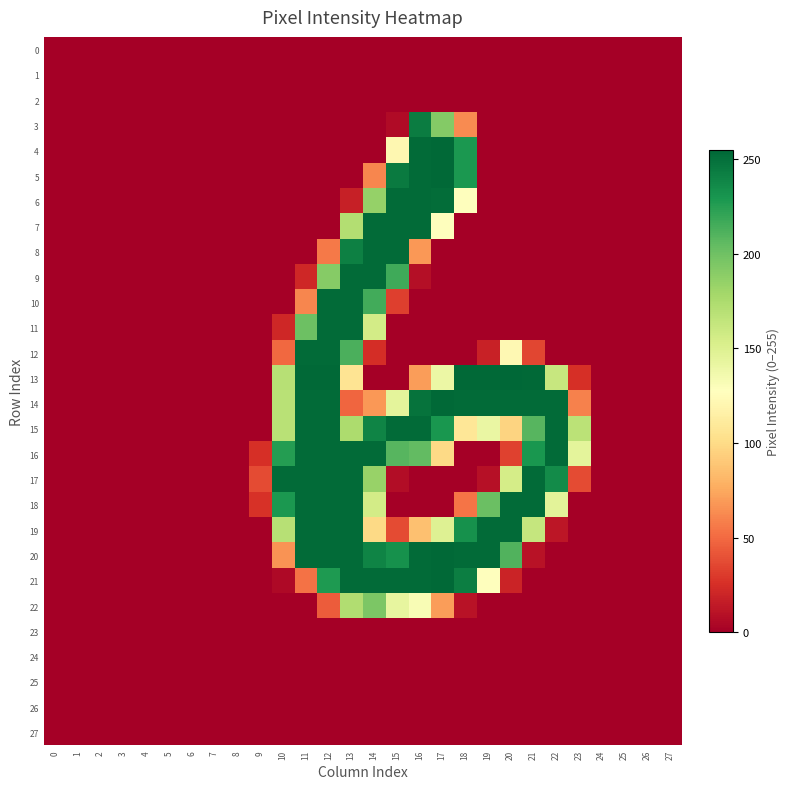

Which series has the largest total across all categories?

15